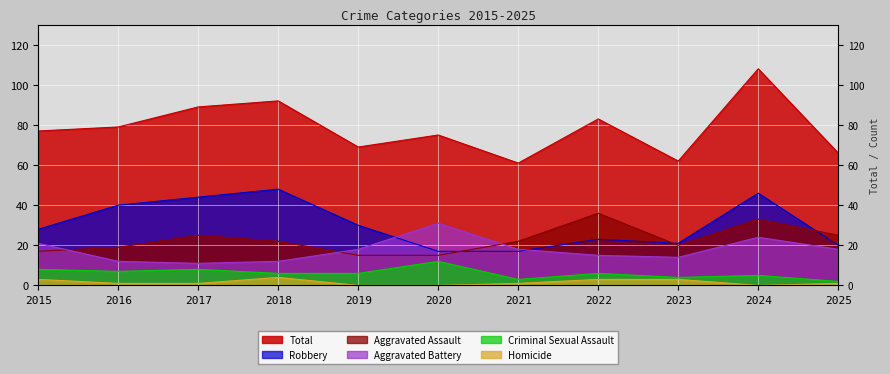

In Aggravated Battery, how many points are lower than both neighbors (excluding endpoints)?

2